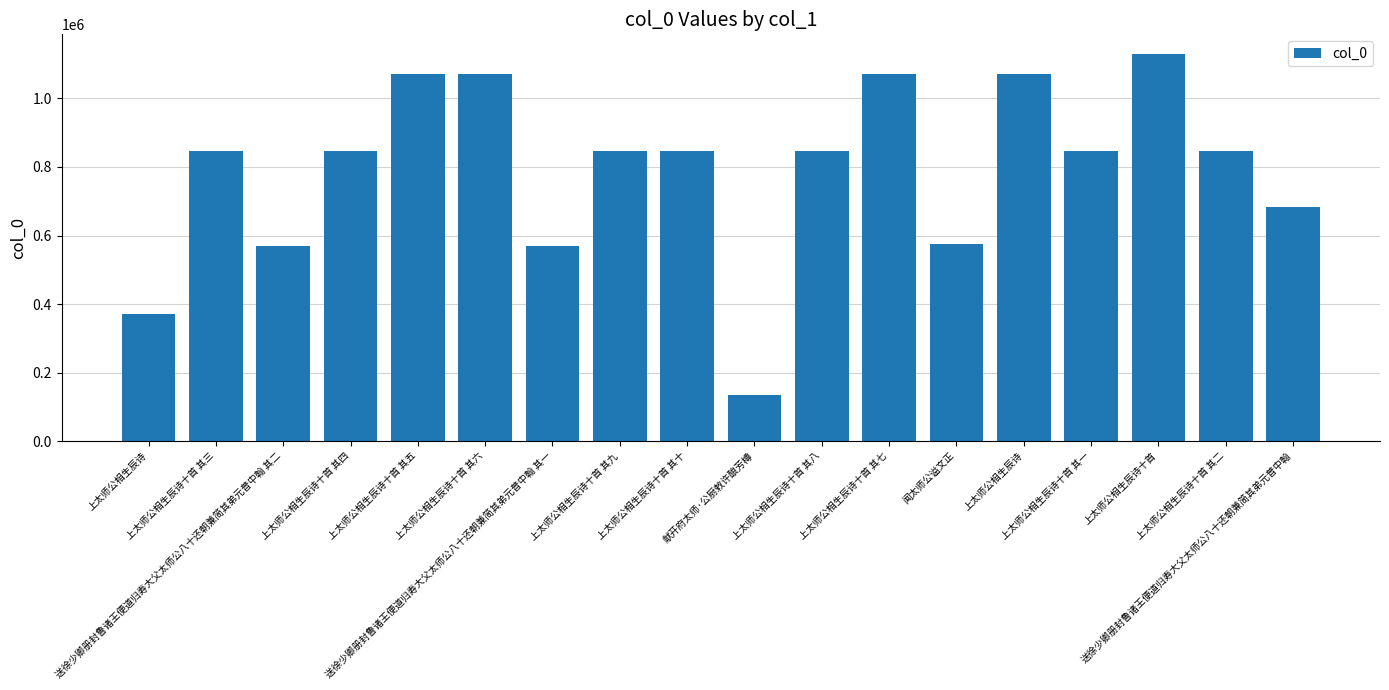

What is the difference between the values at 上太师公相生辰诗十首 其七 and 上太师公相生辰诗十首 其四?

226572